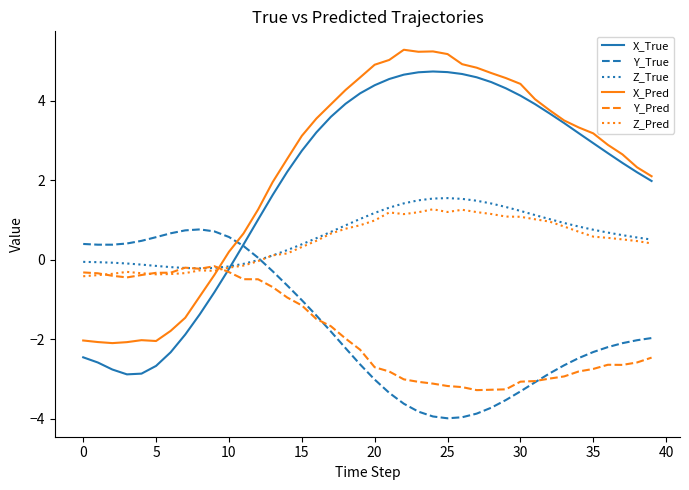

Which series has the largest range (max minus min)?

X_True